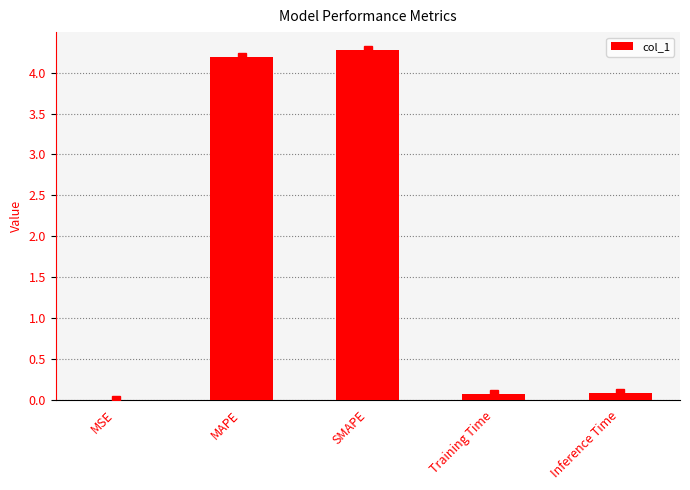

What is the difference between the values at Inference Time and SMAPE?

4.2